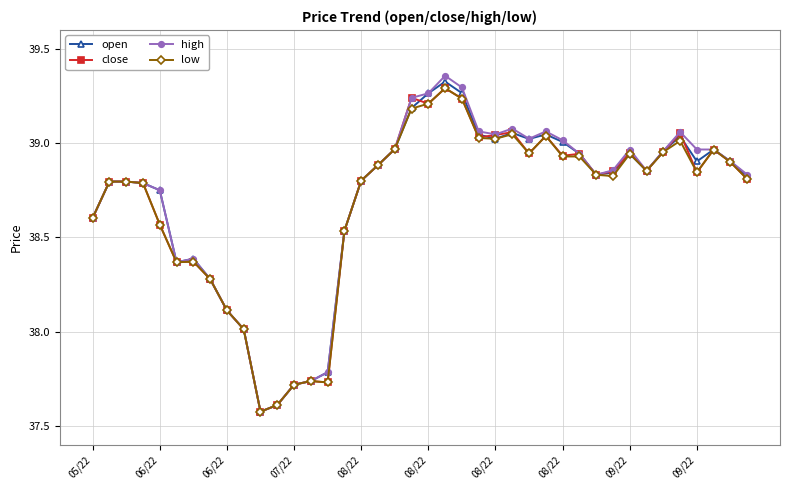

What is the average value of the close series?

38.7